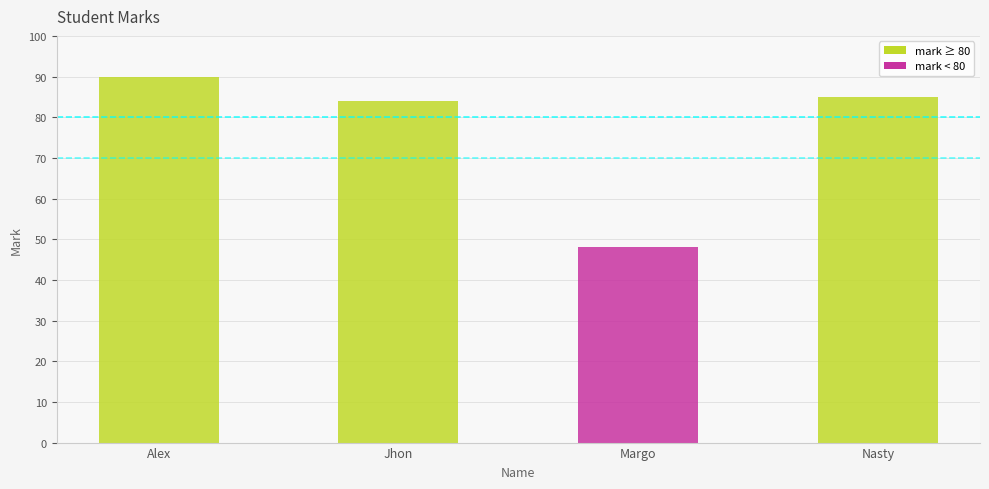

What is the change in value from Alex to Nasty?

-5